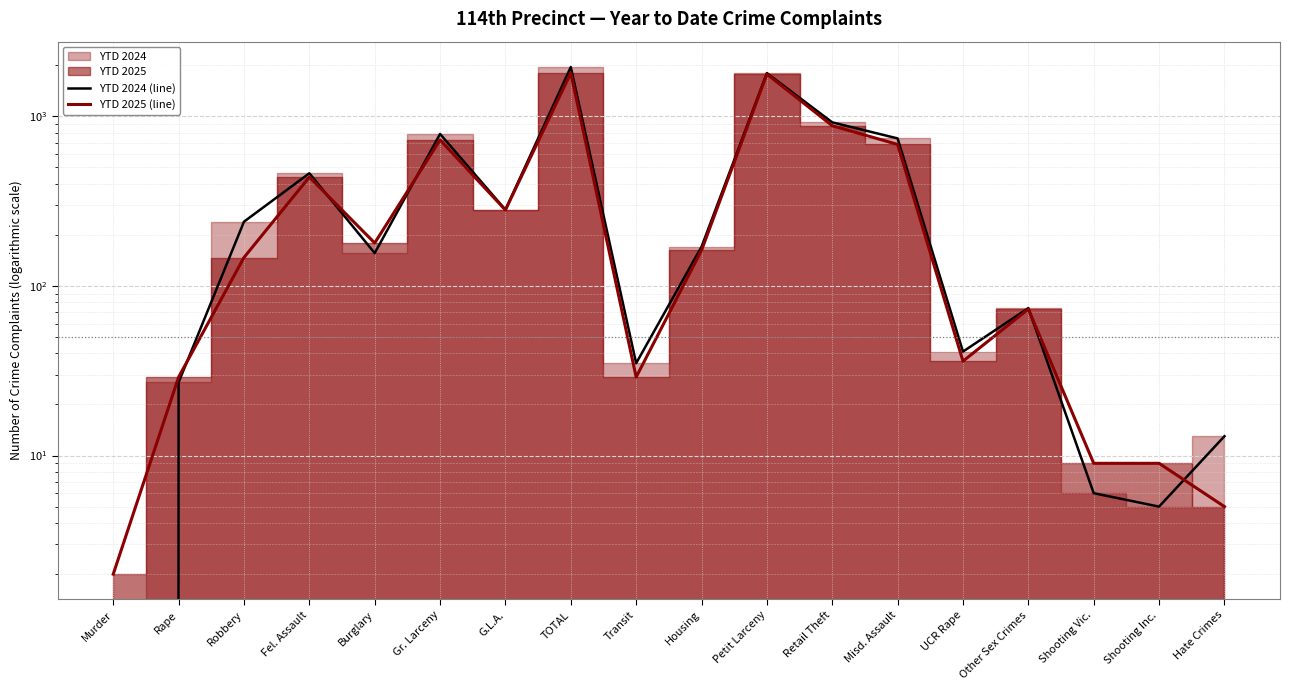

Where does the YTD 2024 (line) series first go above 170?

Robbery